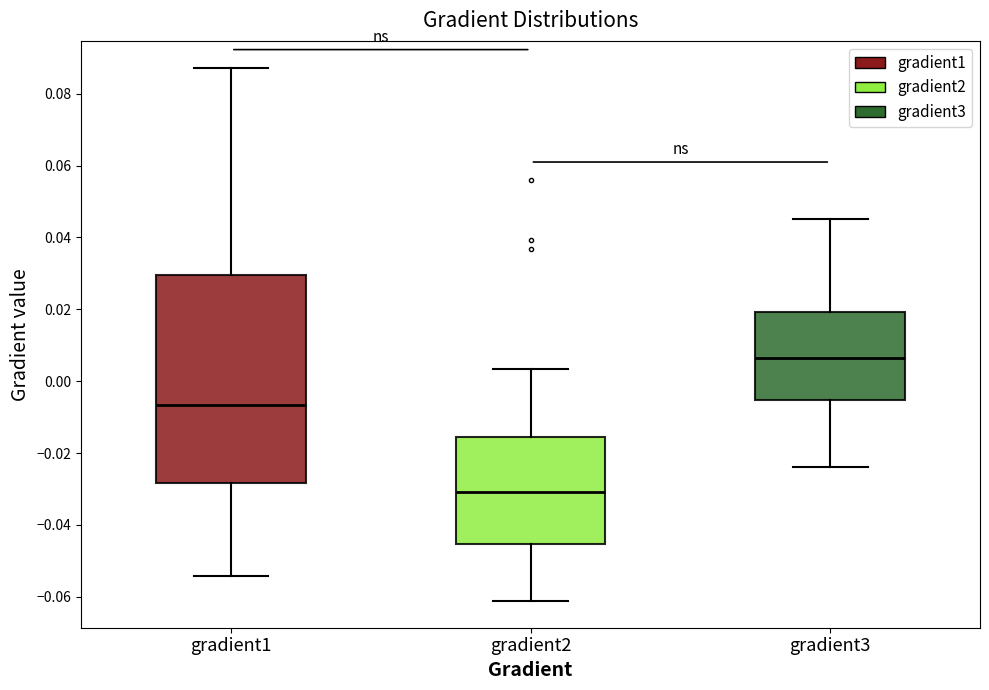

Where does the median line of the box for gradient1 sit on the y-axis? The values are not printed on the chart, so give them approximately, as read against the axis.

-0.006